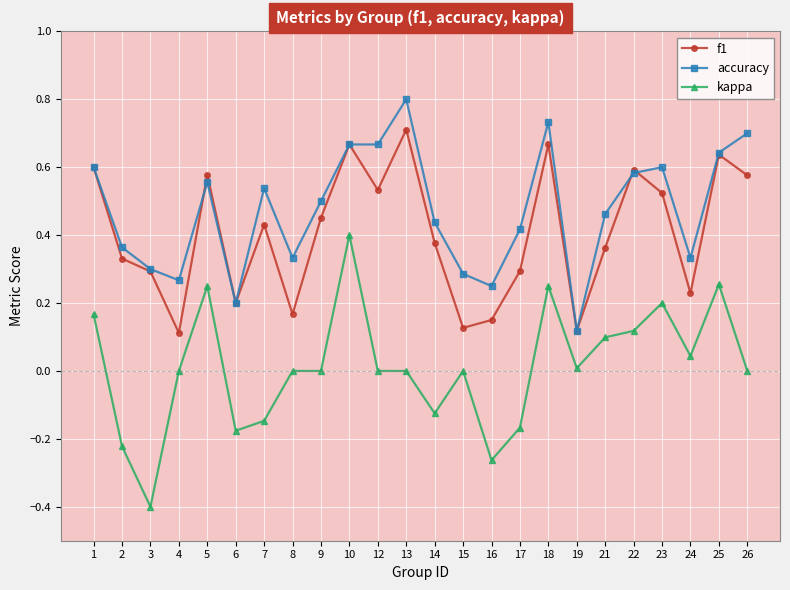

The value of accuracy at 26 is 1.2. True or false?

False